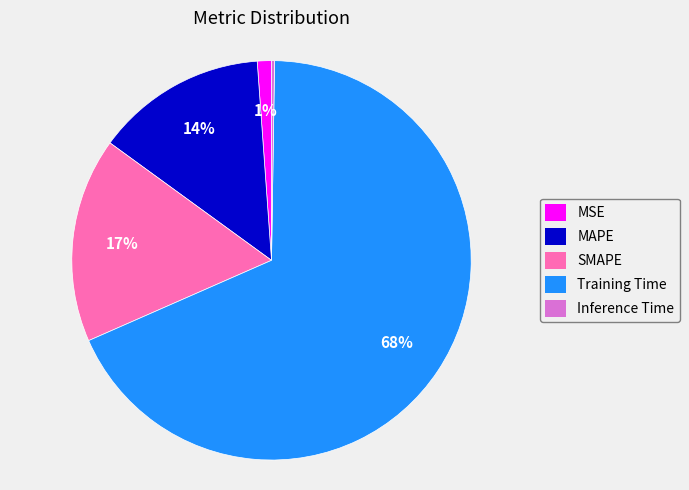

Which category accounts for the majority?

Training Time